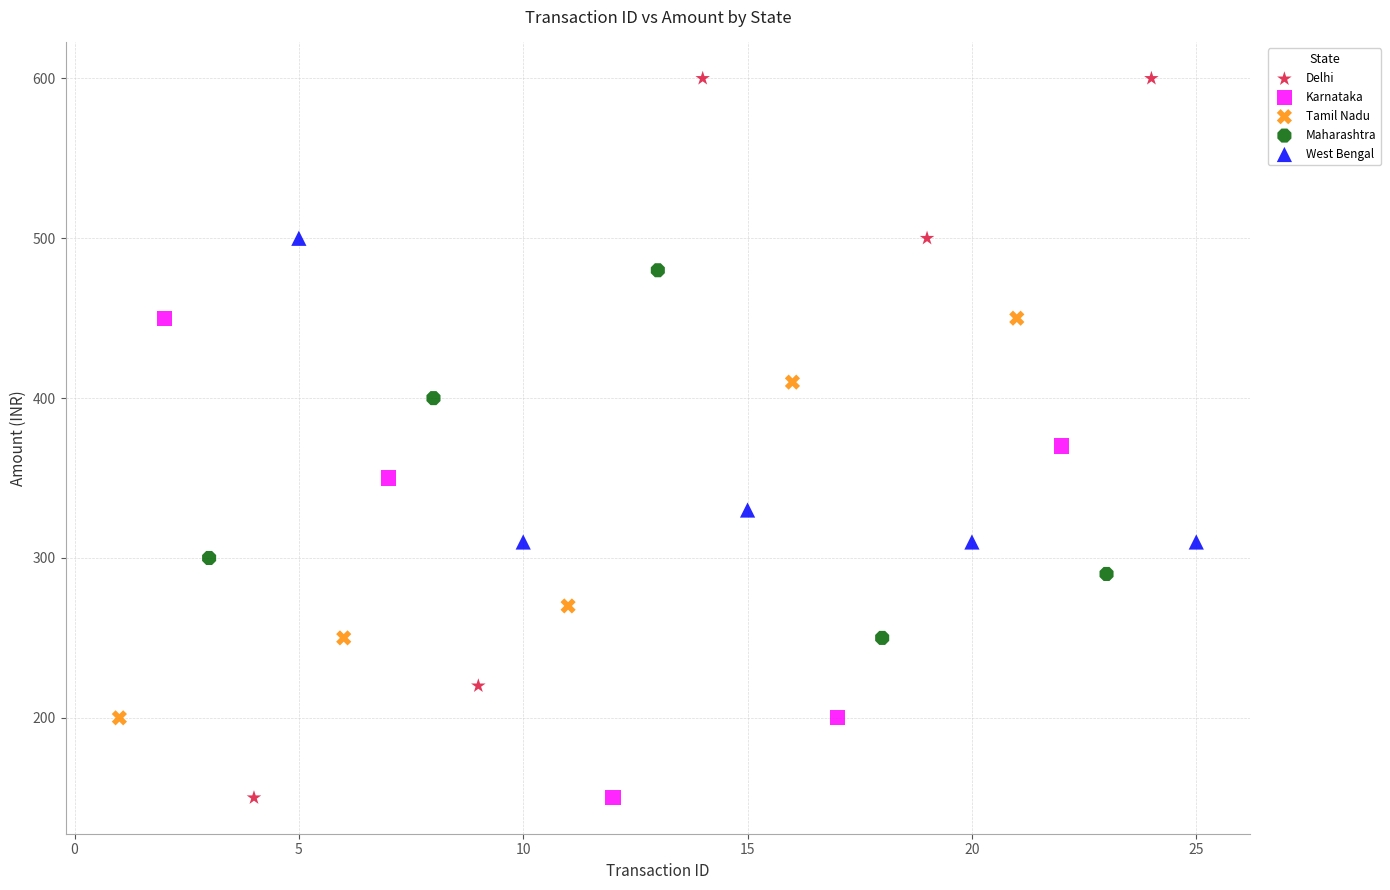

Which series has the largest Y range (max minus min)?

Delhi